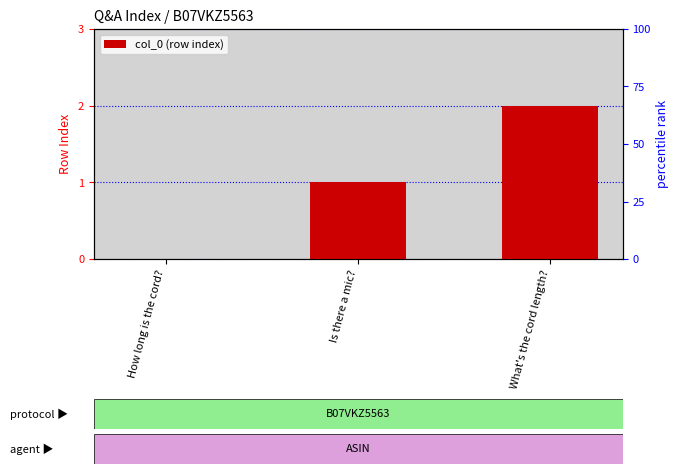

What is the change in value from How long is the cord? to What's the cord length??

+2